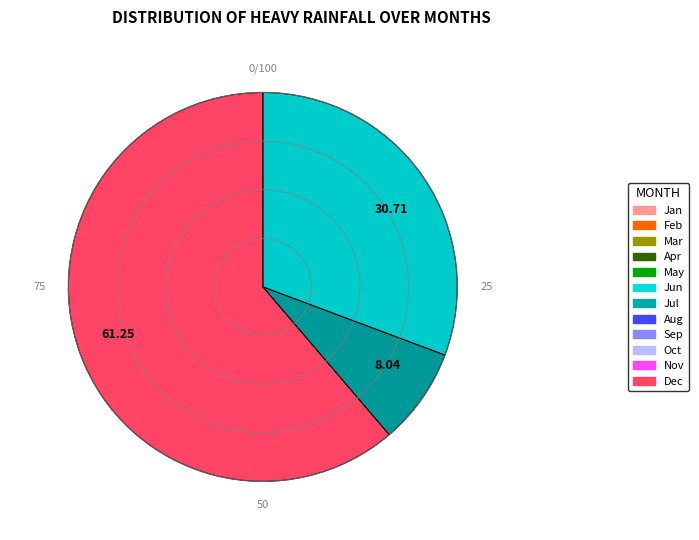

Which has a higher value, 8.04 or 61.25?

61.25